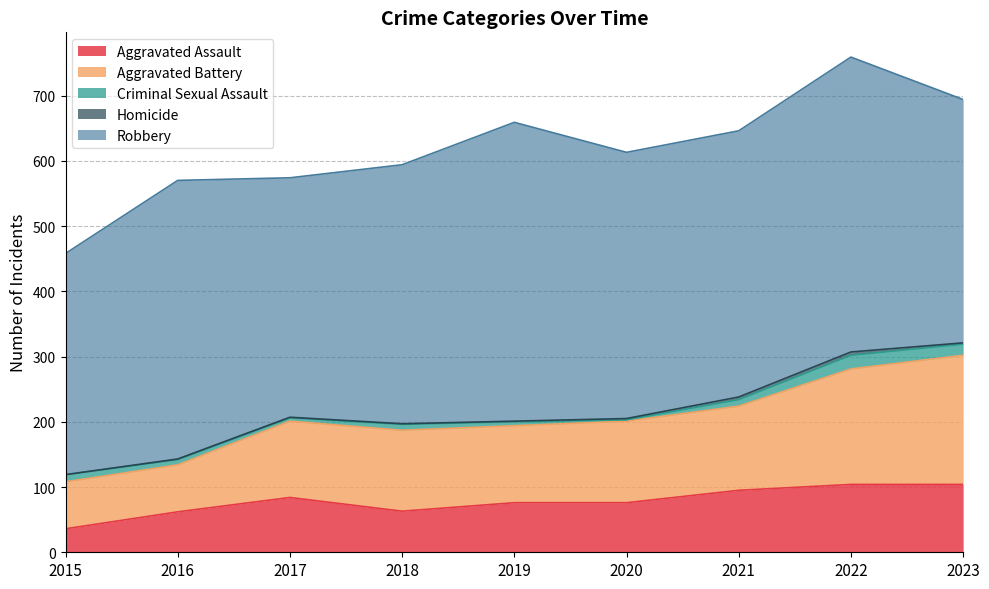

How many values in the Aggravated Battery series are below 124?

4